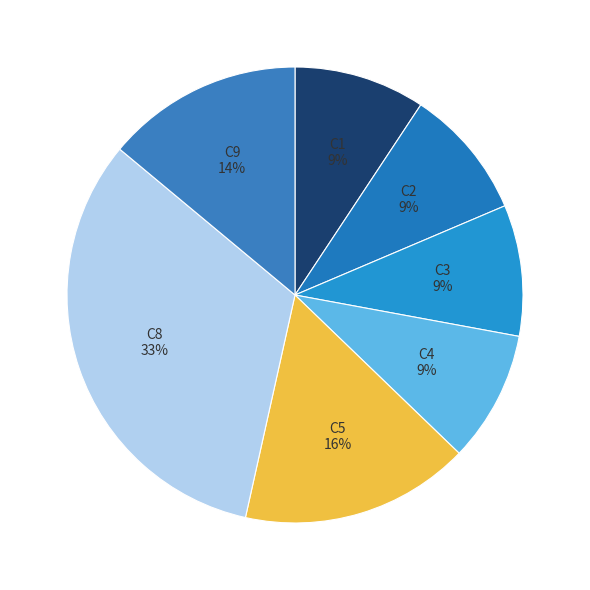

Which category has the biggest portion of the pie?

C8 33%